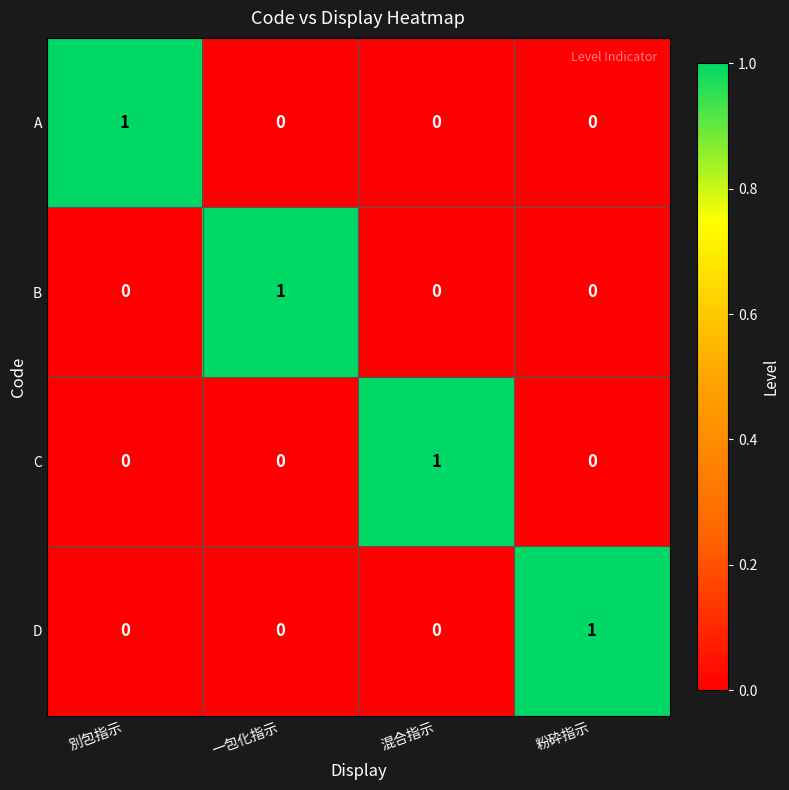

True or false: C has a value of 0 at 別包指示.

True